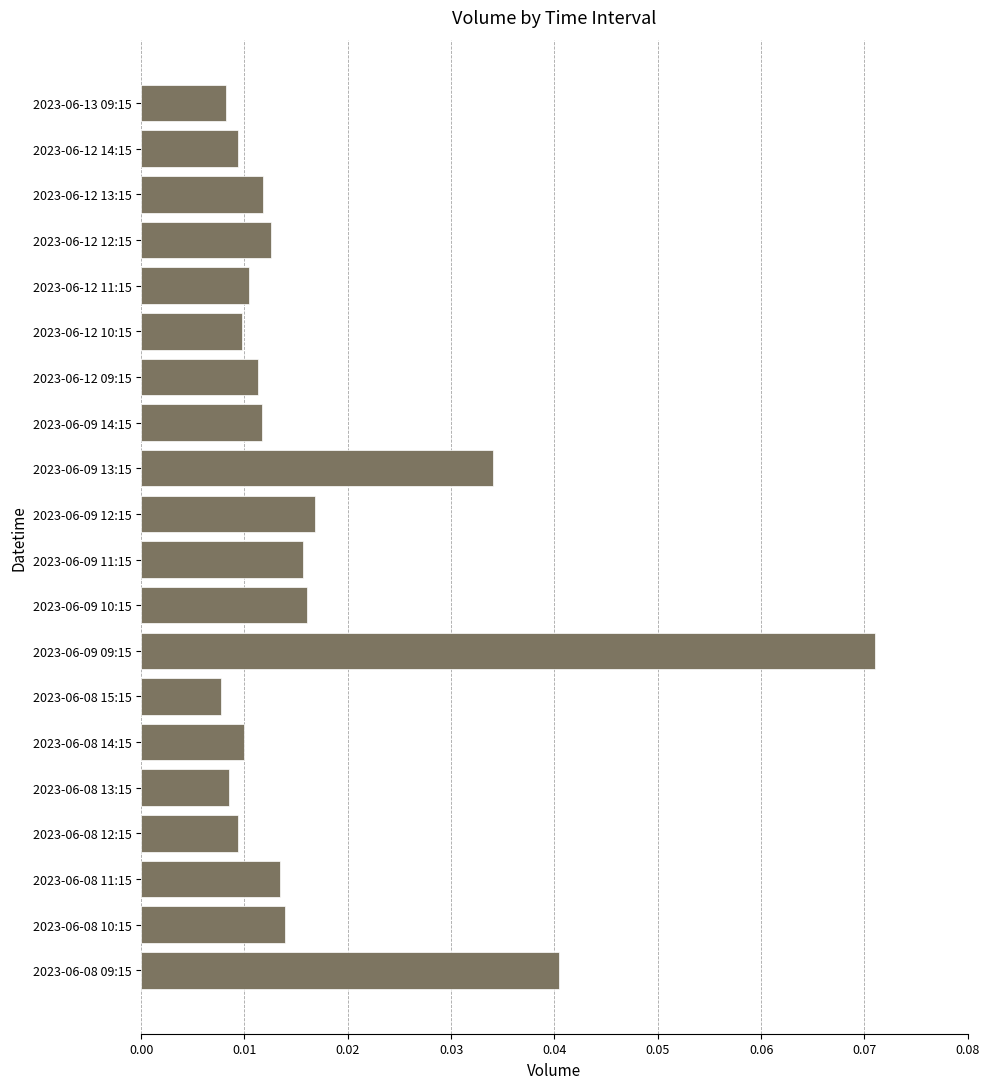

How many categories are shown in the chart?

20